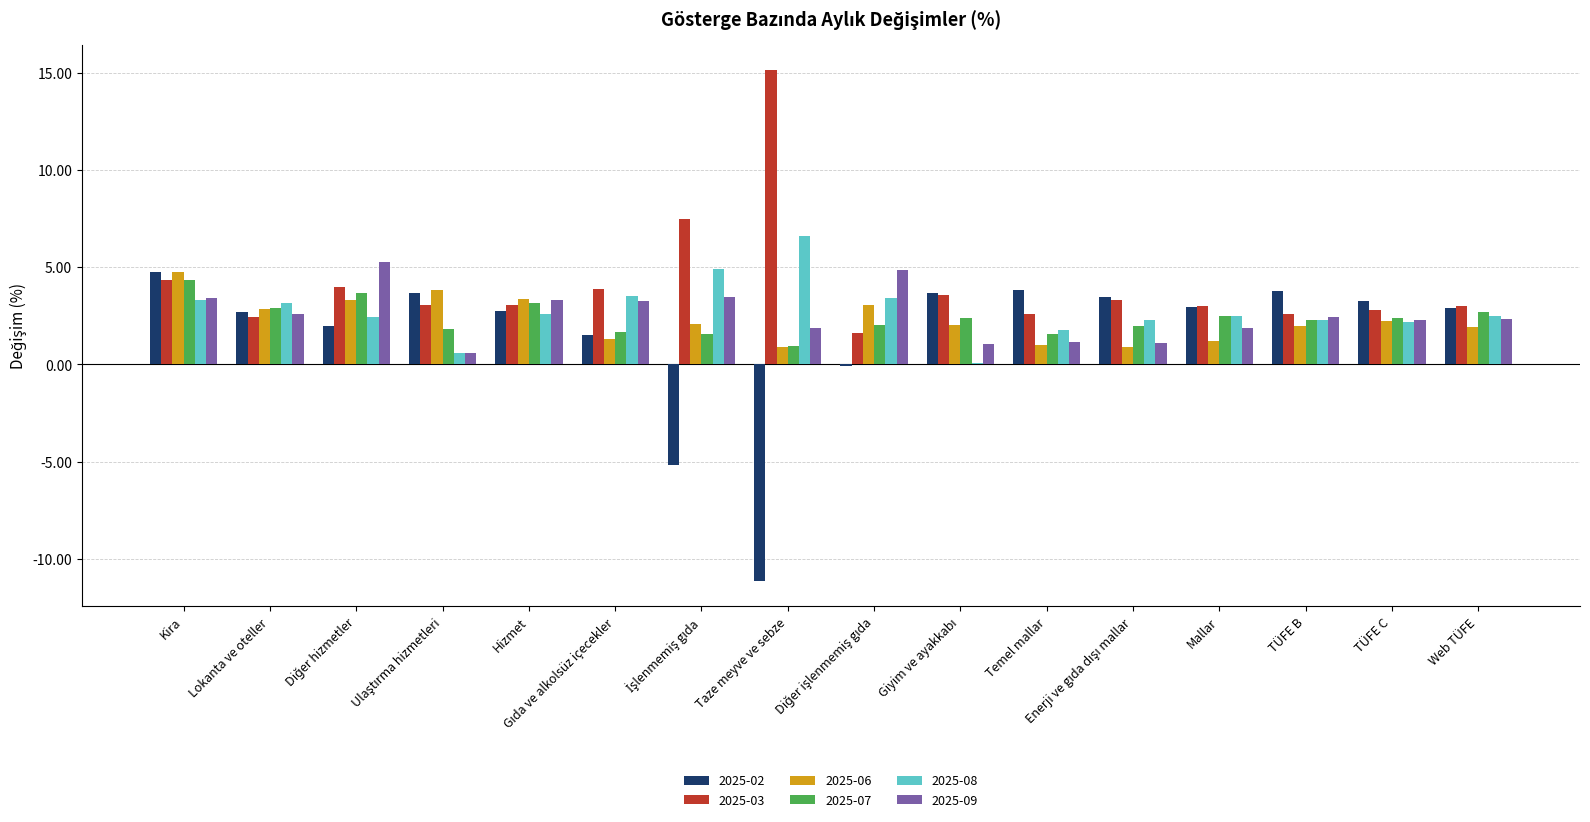

What is the greatest value displayed?

15.1